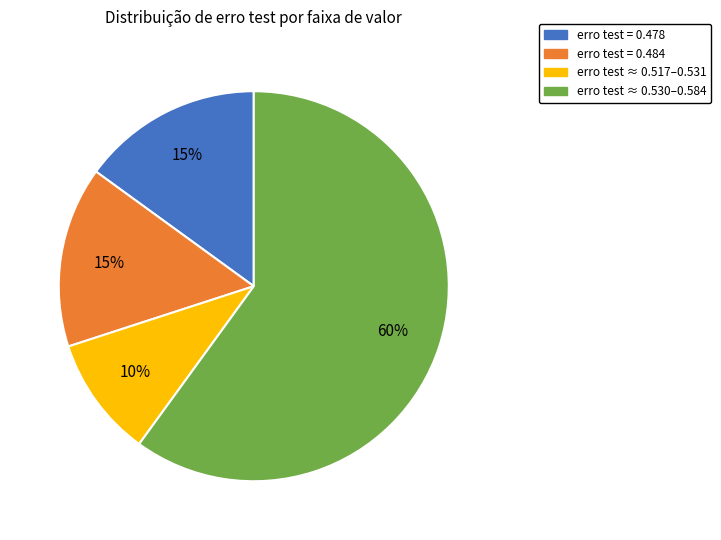

Is there a majority slice in this chart?

Yes